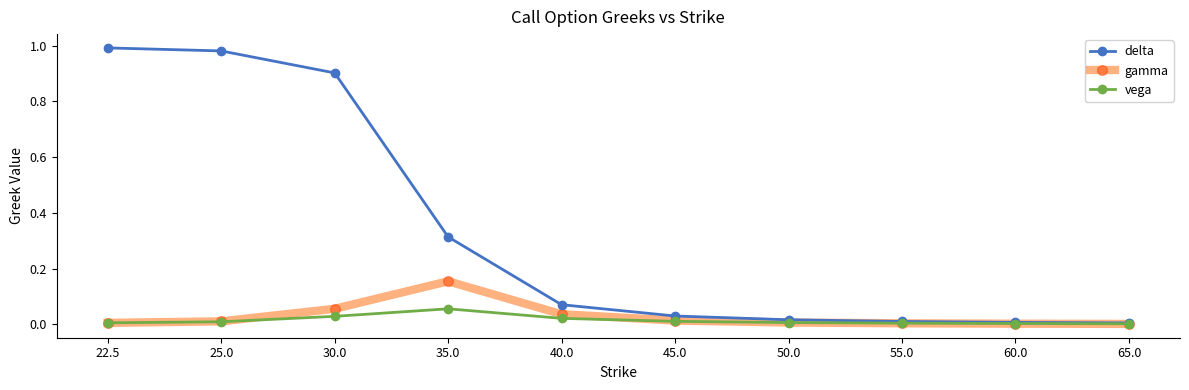

What is the label of the 7th point from the right?

35.0